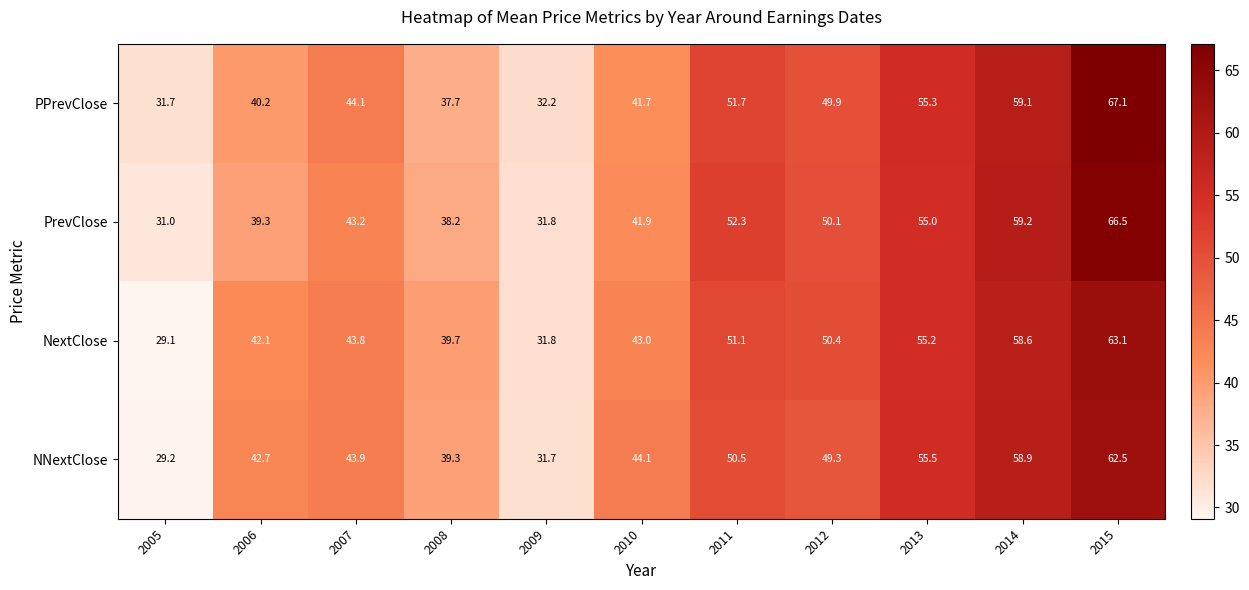

The PPrevClose series shows 37.7 at 2008. True or false?

True